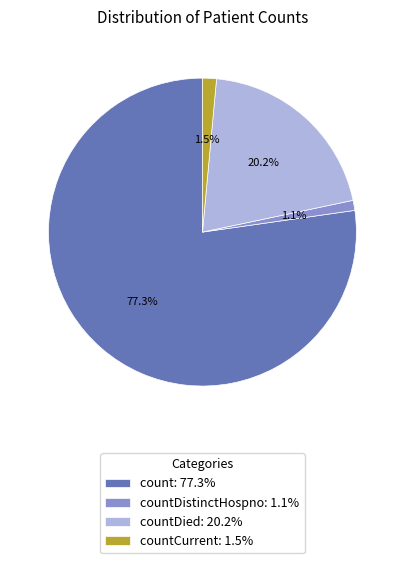

Is there any slice that represents more than half of the pie?

Yes